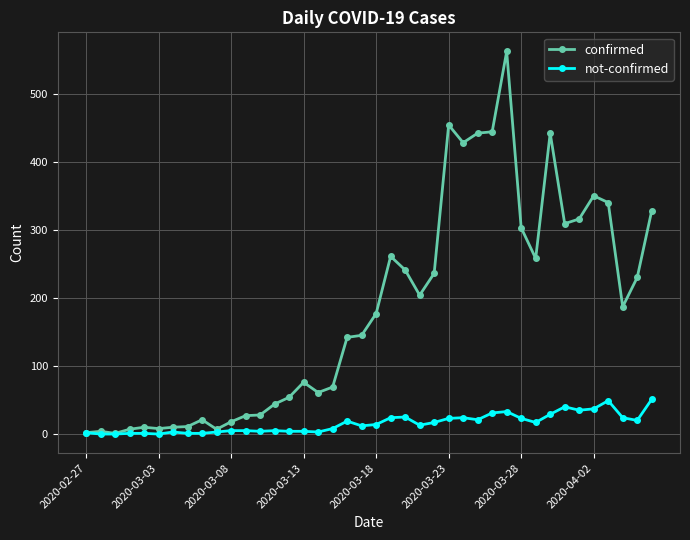

How many distinct data groups are displayed?

2